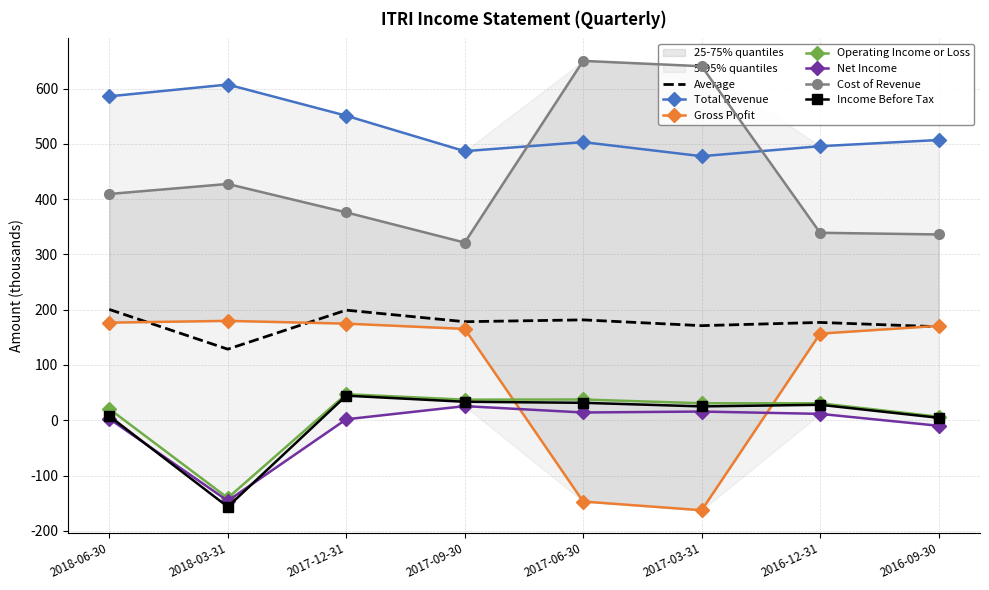

Where is the first local maximum for Total Revenue?

2018-03-31